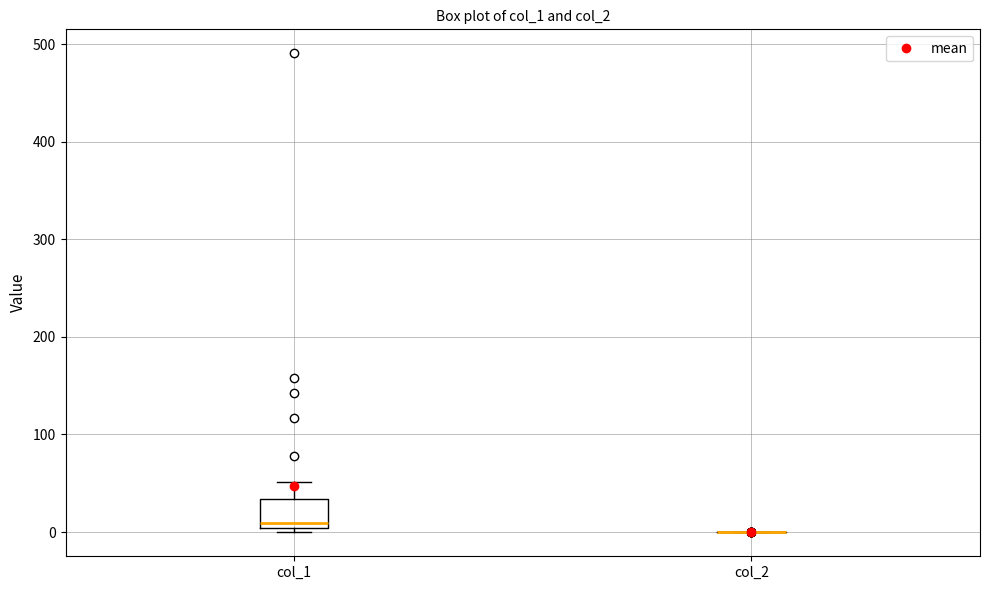

Where is the lower edge of the box for col_1 on the y-axis? The values are not printed on the chart, so give them approximately, as read against the axis.

0